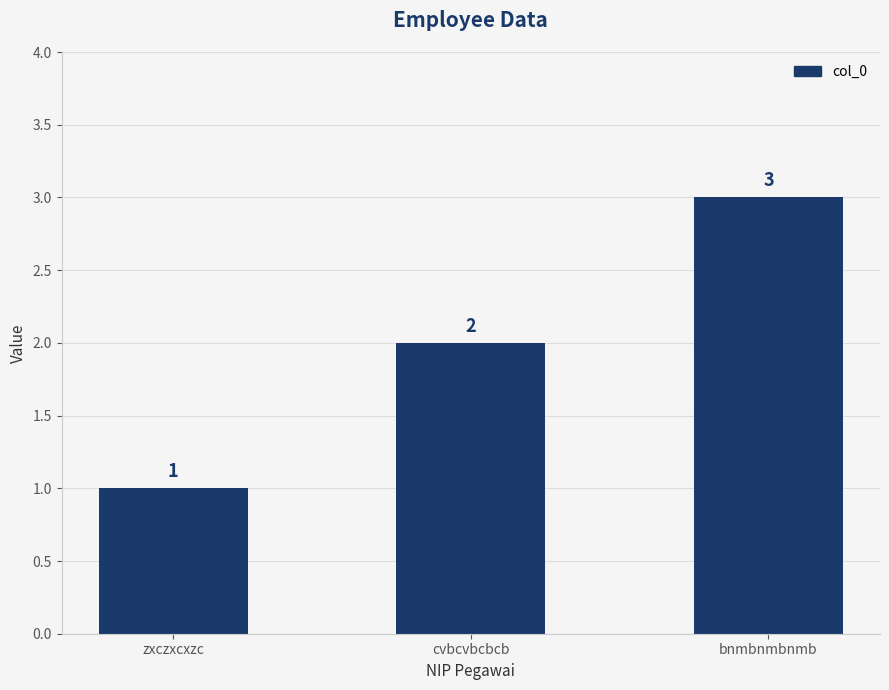

What is the difference between the maximum and minimum values?

2